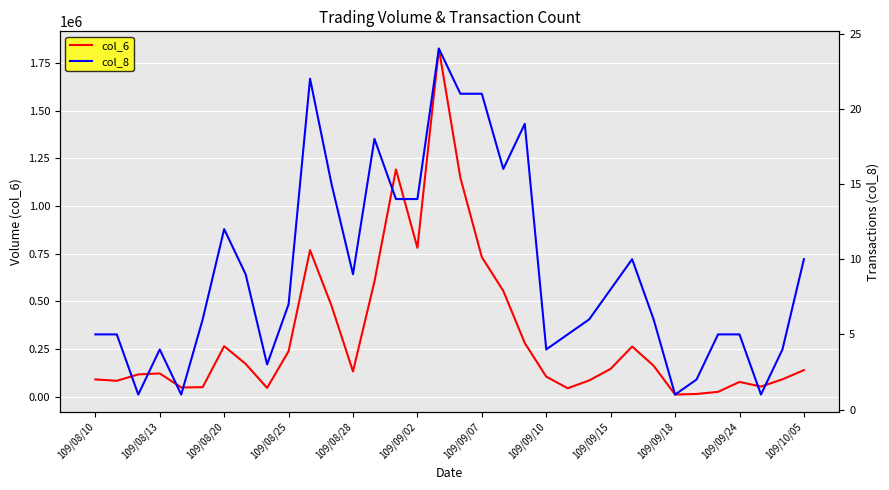

True or false: col_8 has more than 0 points higher than both neighbors.

True